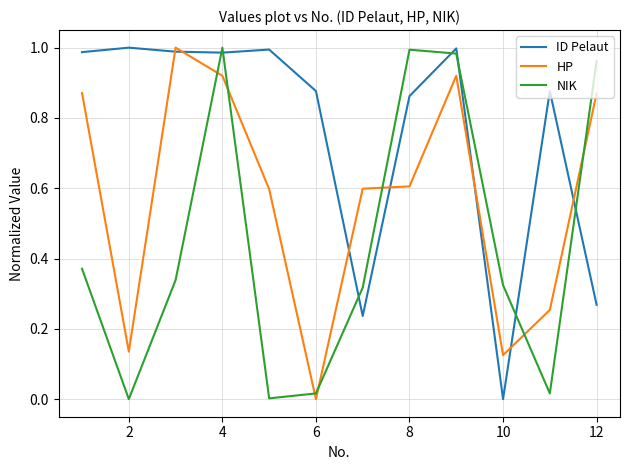

True or false: ID Pelaut and HP cross at least once.

True